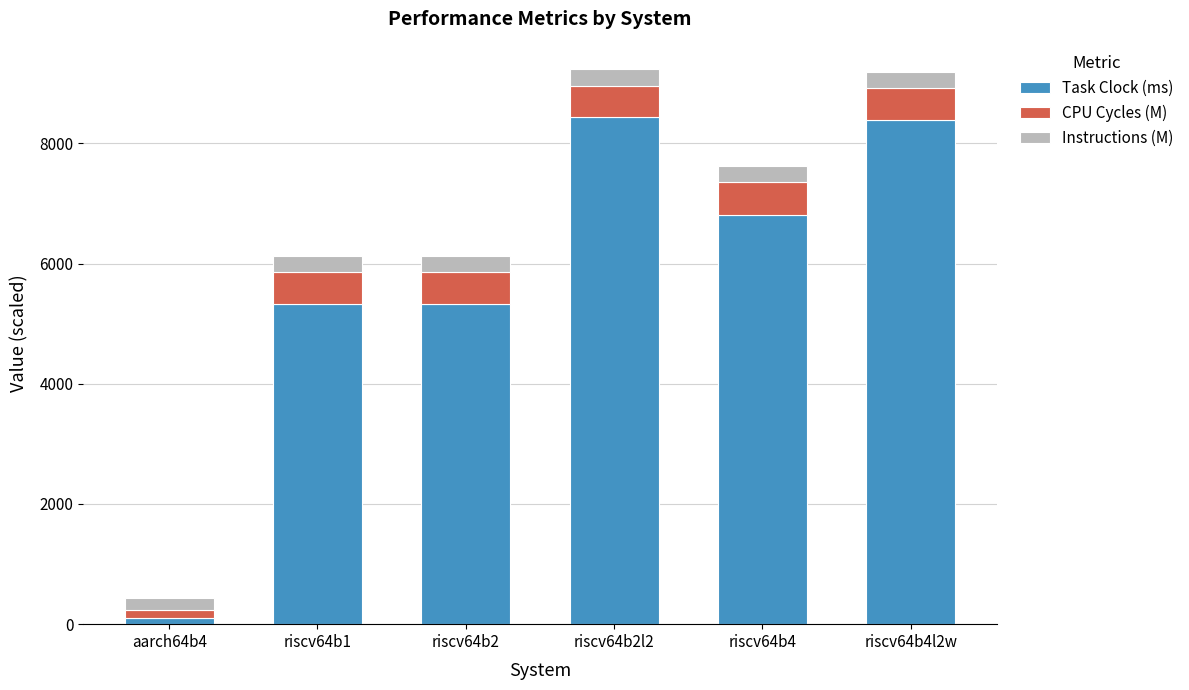

What is the average value of the Task Clock (ms) series?

5732.3